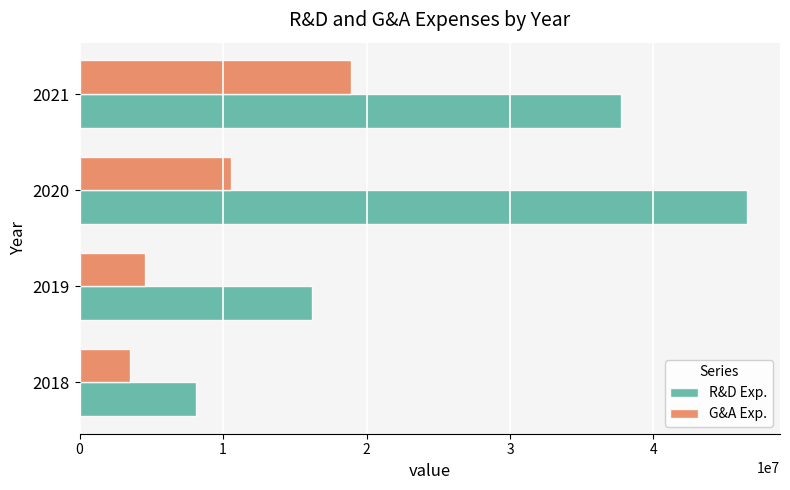

What is the average value of the G&A Exp. series?

9388500